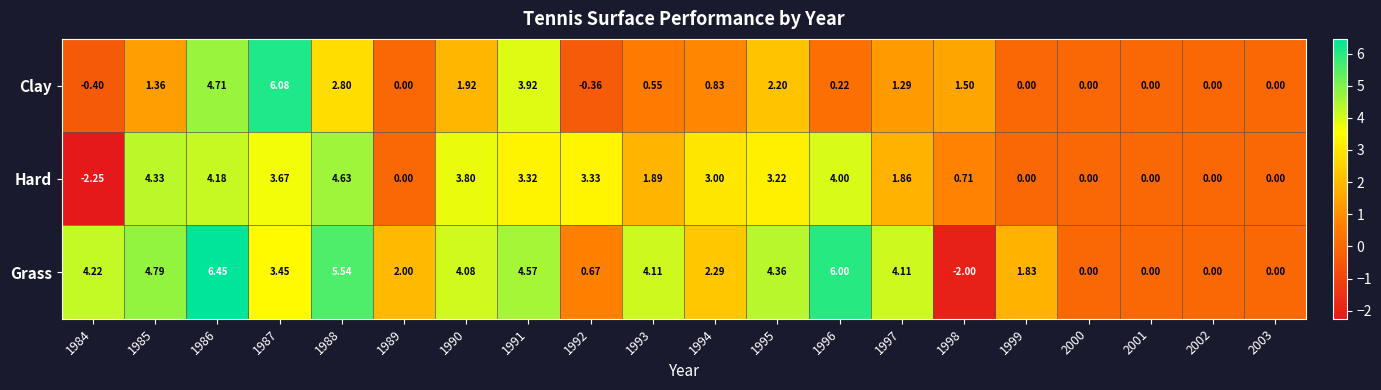

Which series has the largest range (max minus min)?

Grass